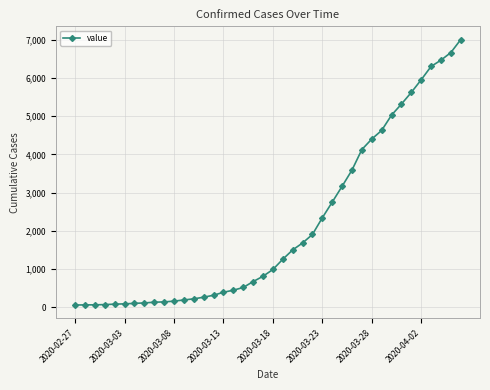

What is the sum of all values?

85740